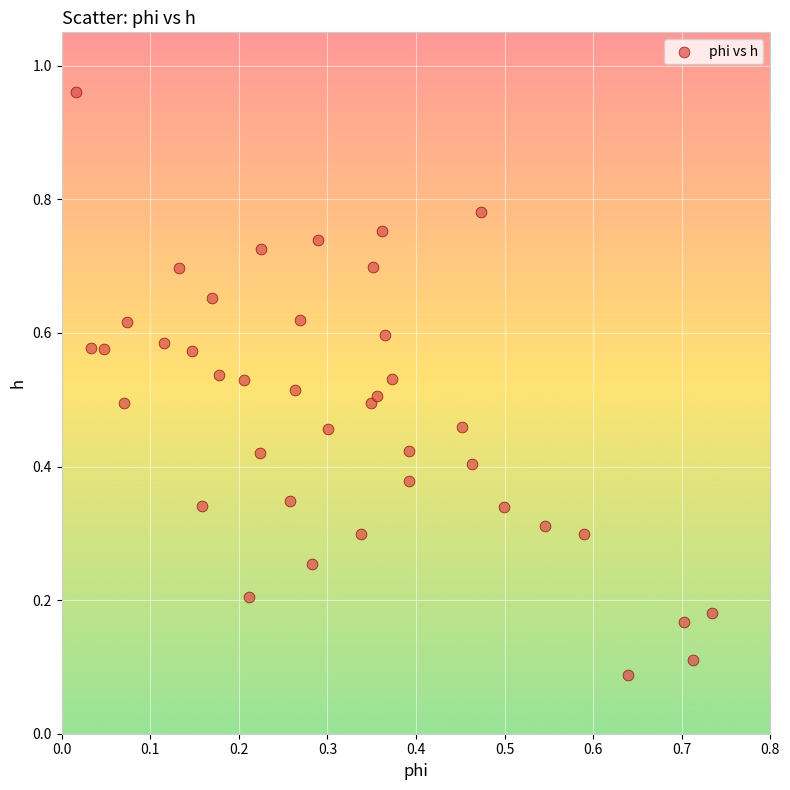

What is the range of Y values (max minus min)?

0.9